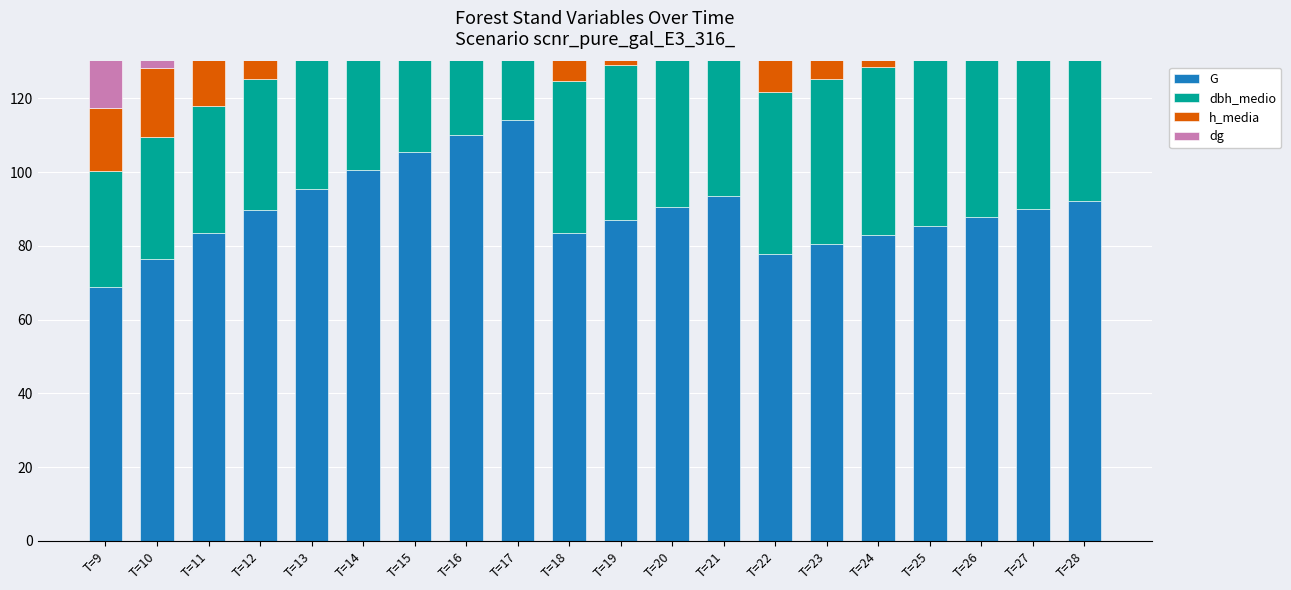

Which category has the highest value across all series?

T=17